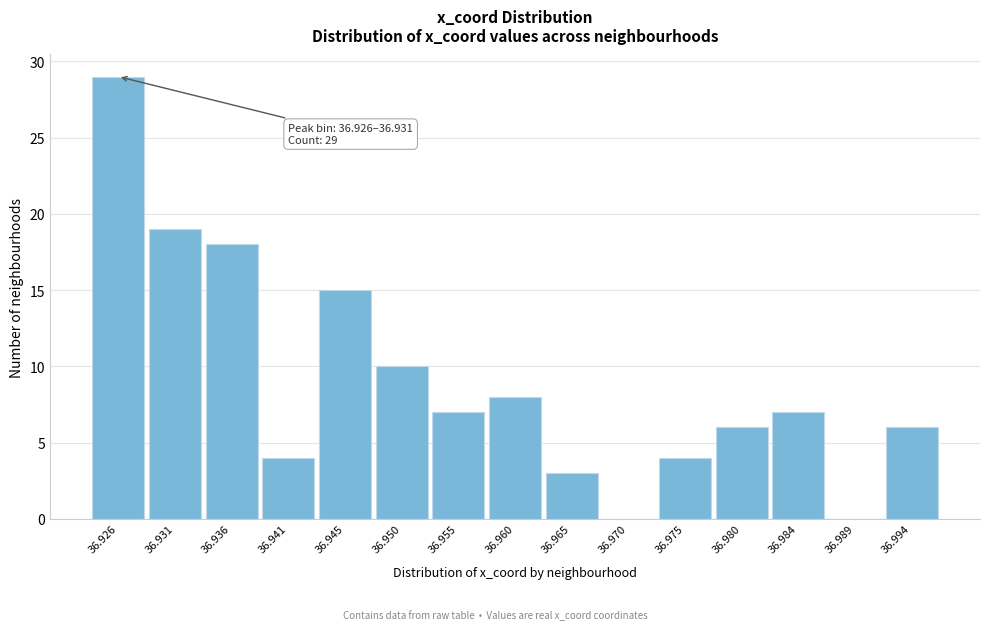

Reading left to right, transcribe all the data shown in this chart.

36.926=29	36.931=19	36.936=18	36.941=4	36.945=15	36.950=10	36.955=7	36.960=8	36.965=3	36.970=0	36.975=4	36.980=6	36.984=7	36.989=0	36.994=6